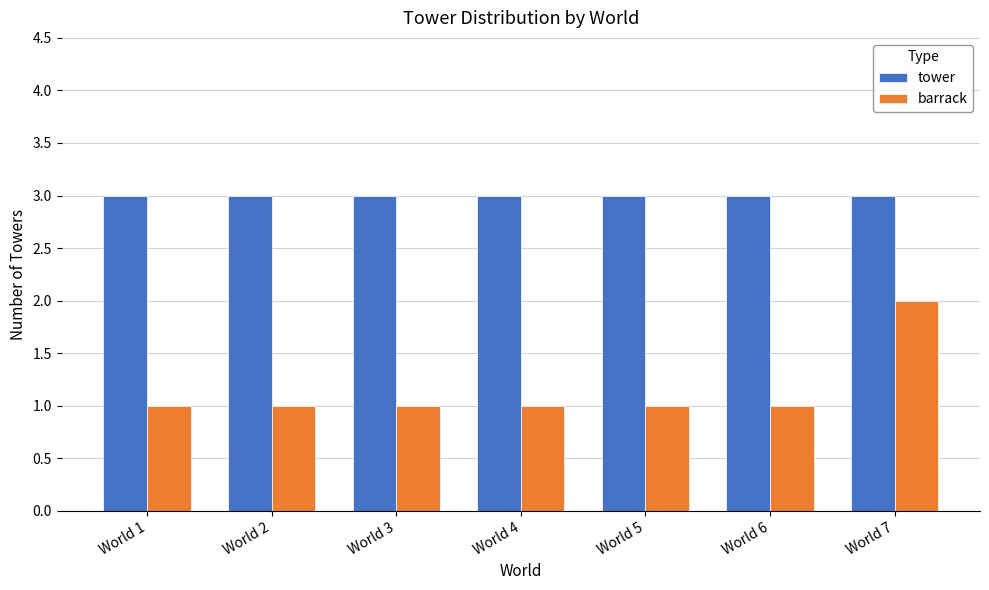

Does the chart contain stacked bars?

No